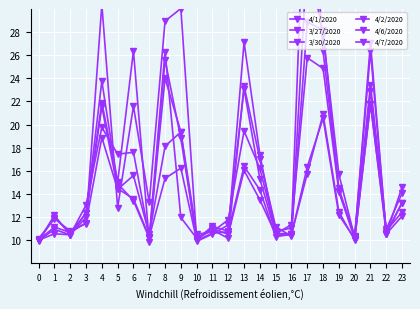

What is the highest value of the 4/2/2020 series?

46.5